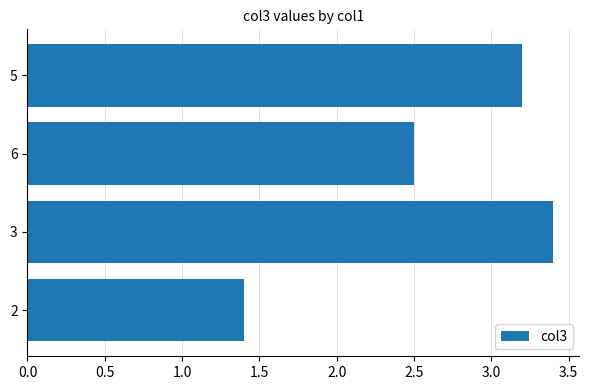

At which label is the value closest to 2?

6